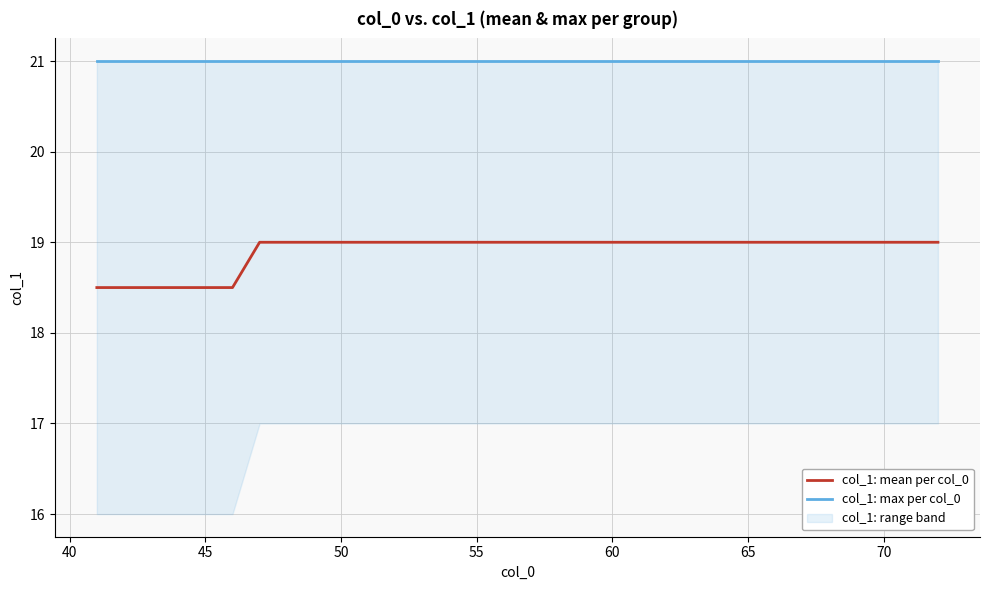

True or false: col_1: mean per col_0 has a value of 29.3 at 60.

False